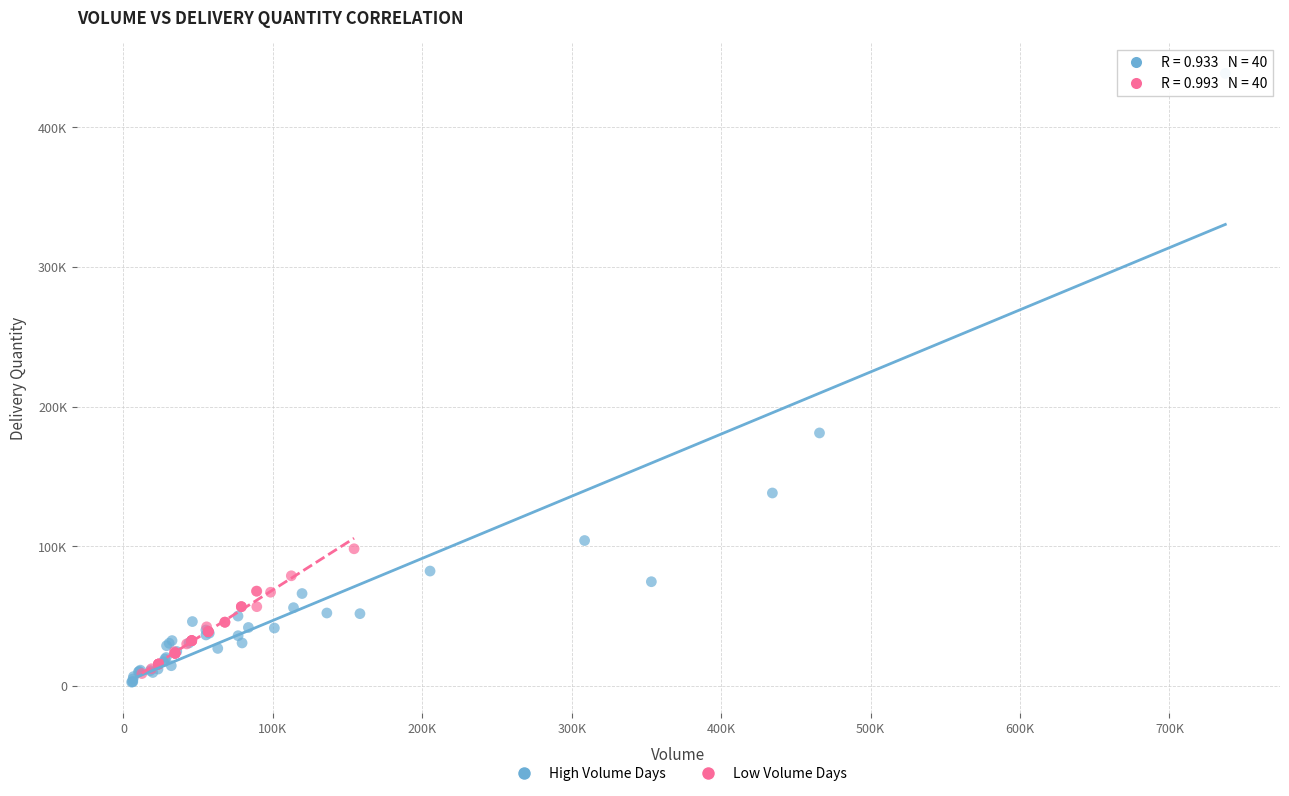

What are all the series names shown in the legend?

High Volume Days, Low Volume Days